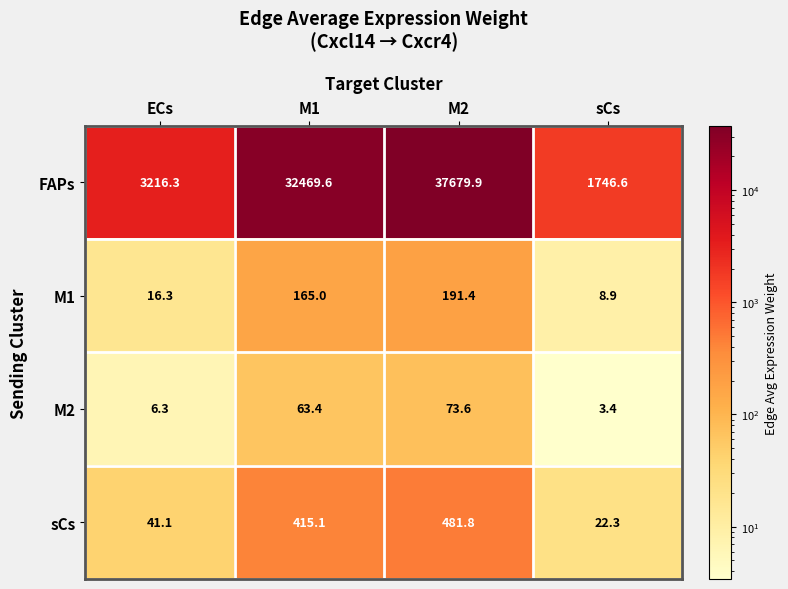

What is the minimum value shown in the chart?

3.4